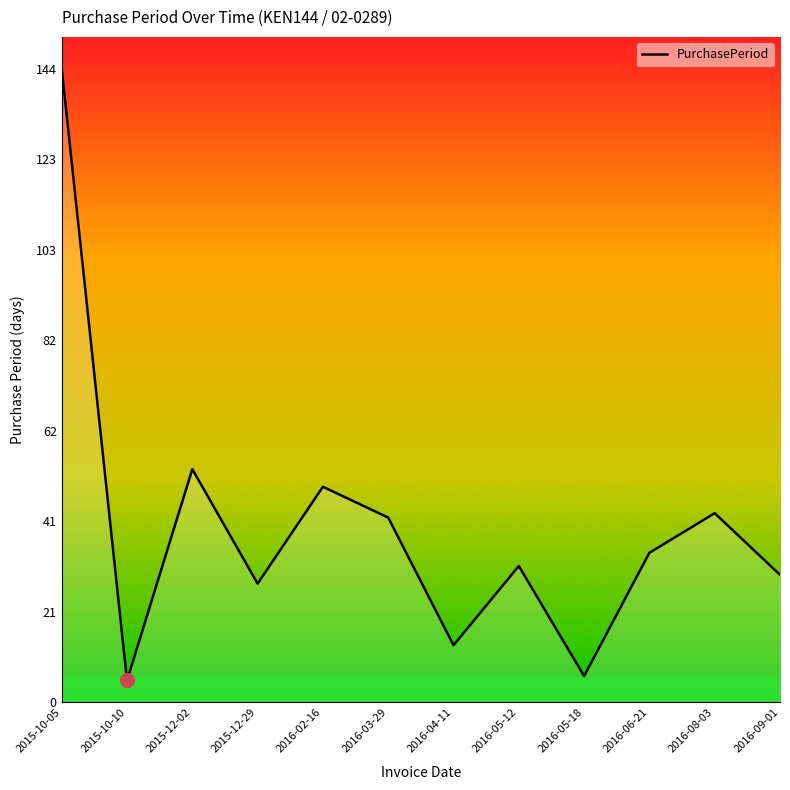

What is the difference between the maximum and second lowest values?

138